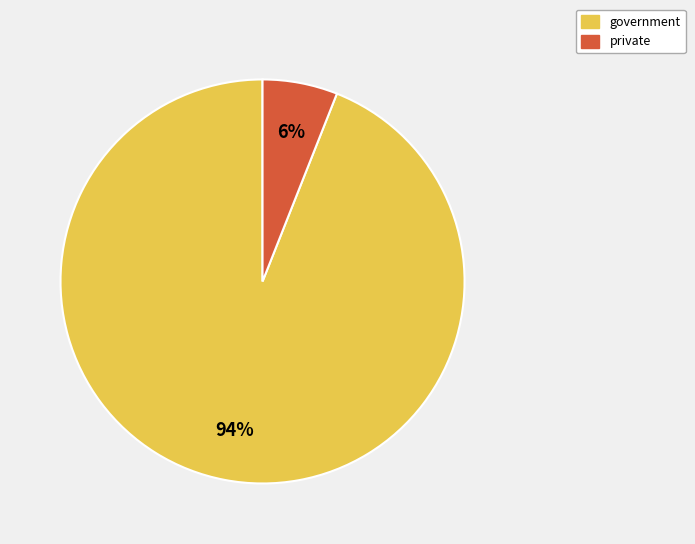

Is there a majority slice in this chart?

Yes